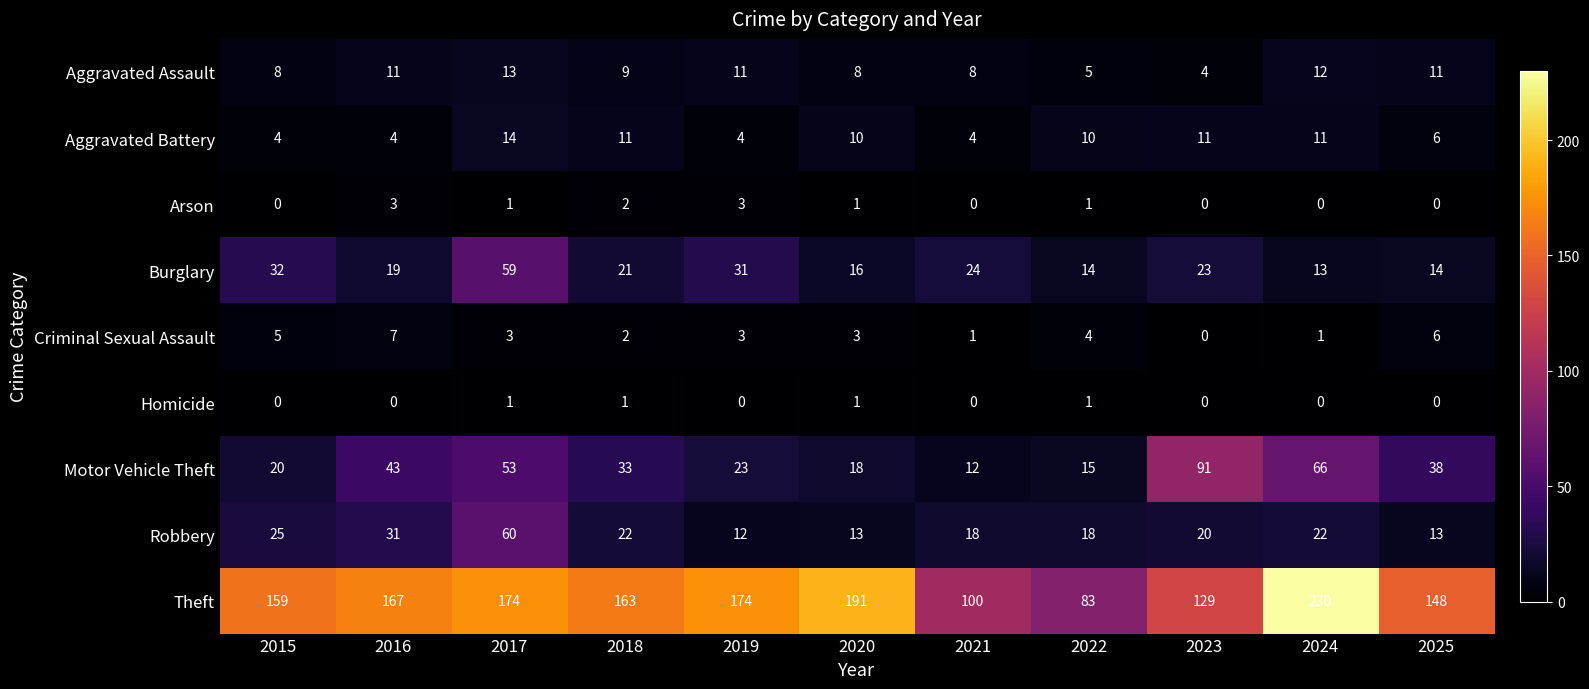

What is the difference between the highest and lowest values at 2015?

159